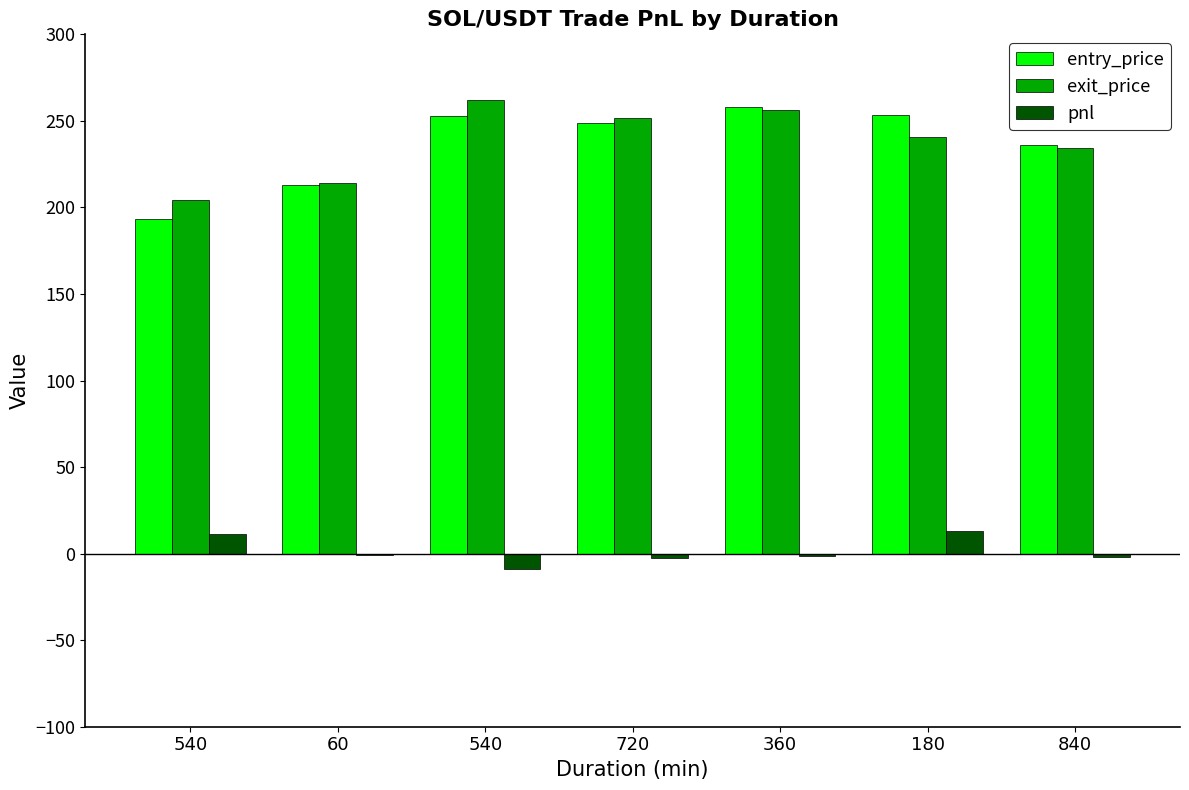

What is the difference between the entry_price values at 540 and 180?

60.4